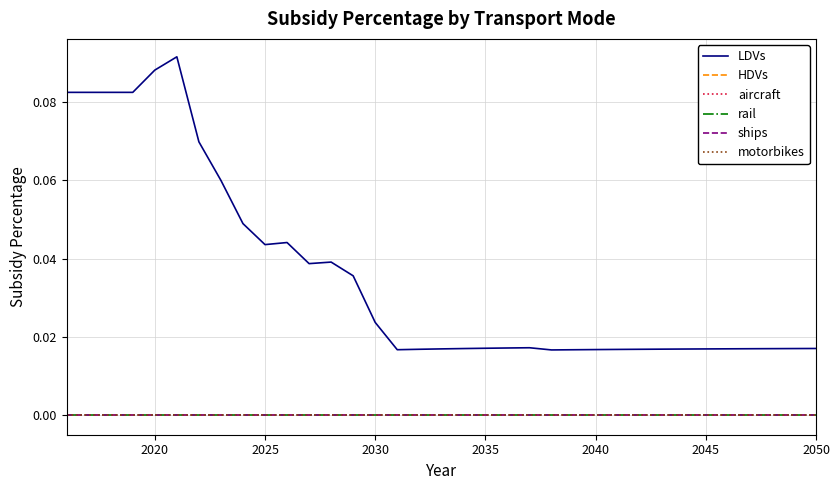

Is this an area chart (filled region under the line)?

No